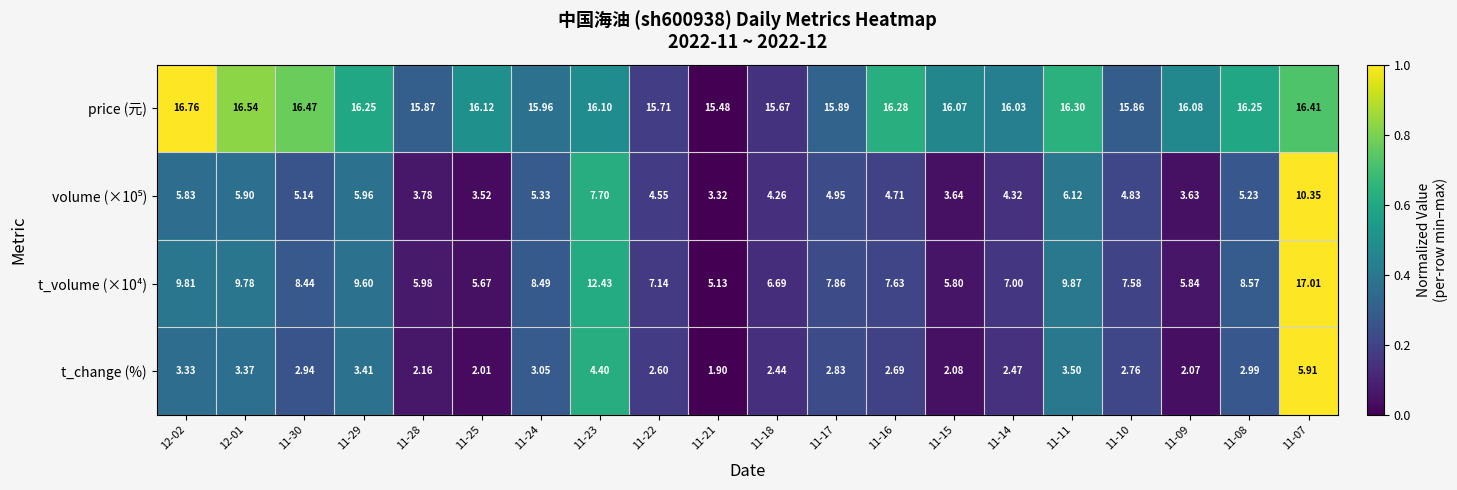

Which series has the largest total across all categories?

price (元)